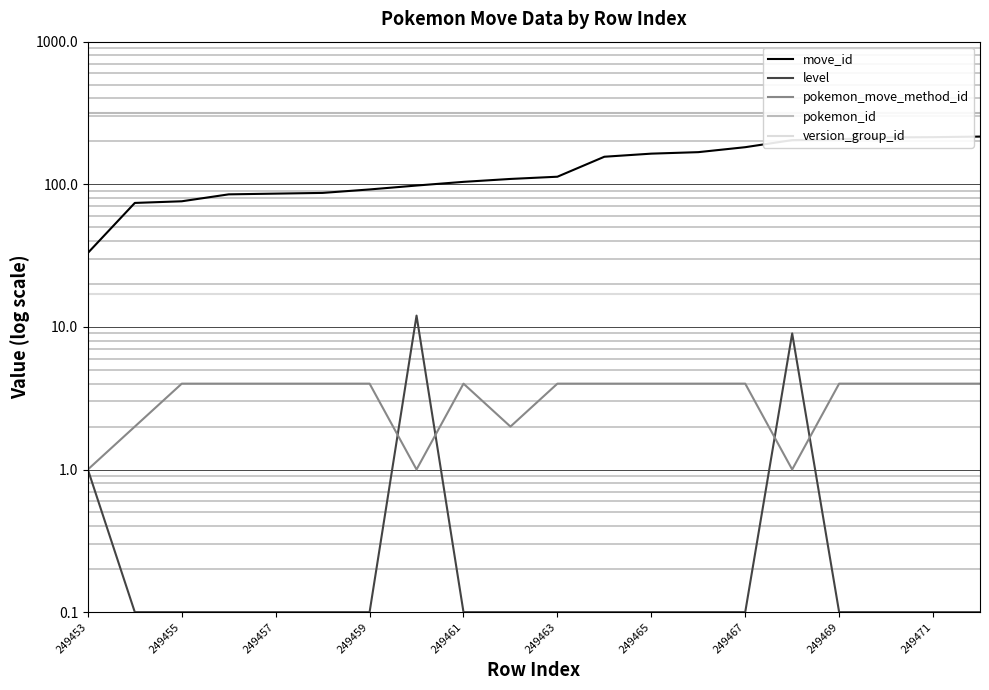

What is the difference between the highest and lowest values at 249467?

313.9